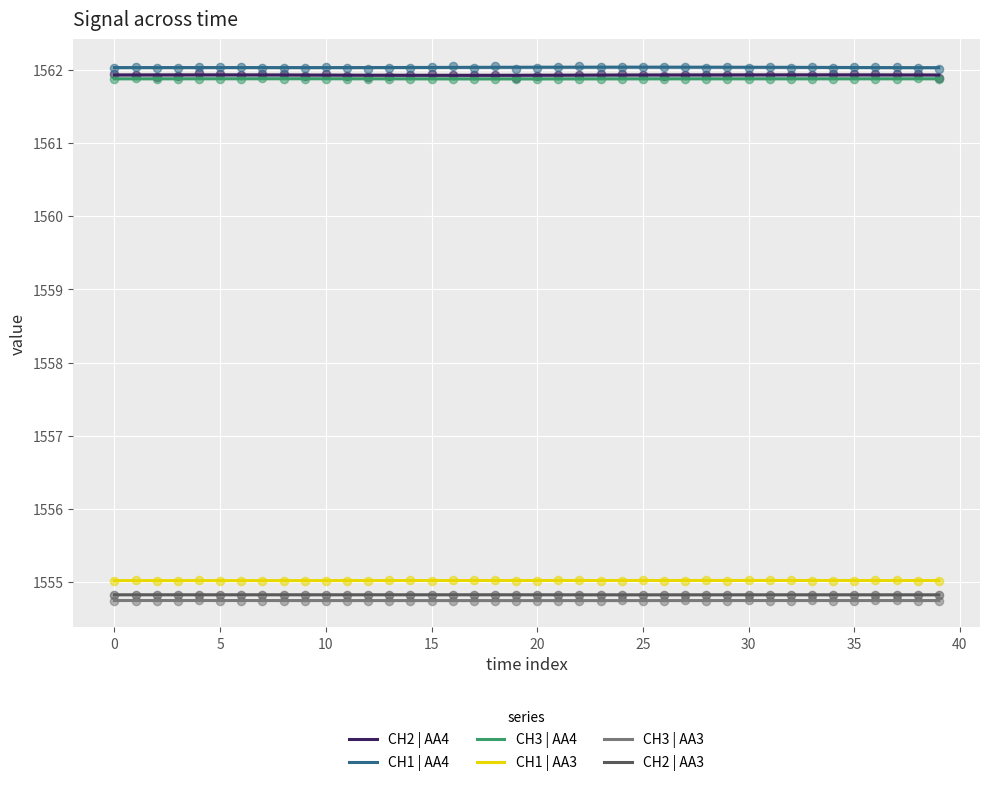

At which category is the sum across all series the highest?

29